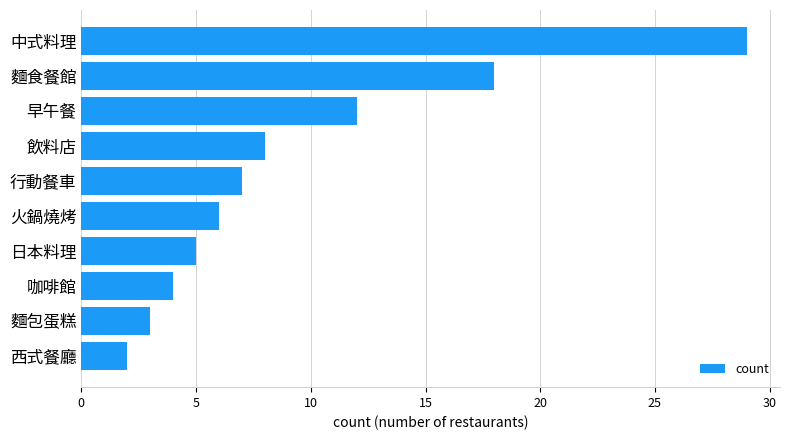

What is the change in value from 火鍋燒烤 to 麵食餐館?

+12